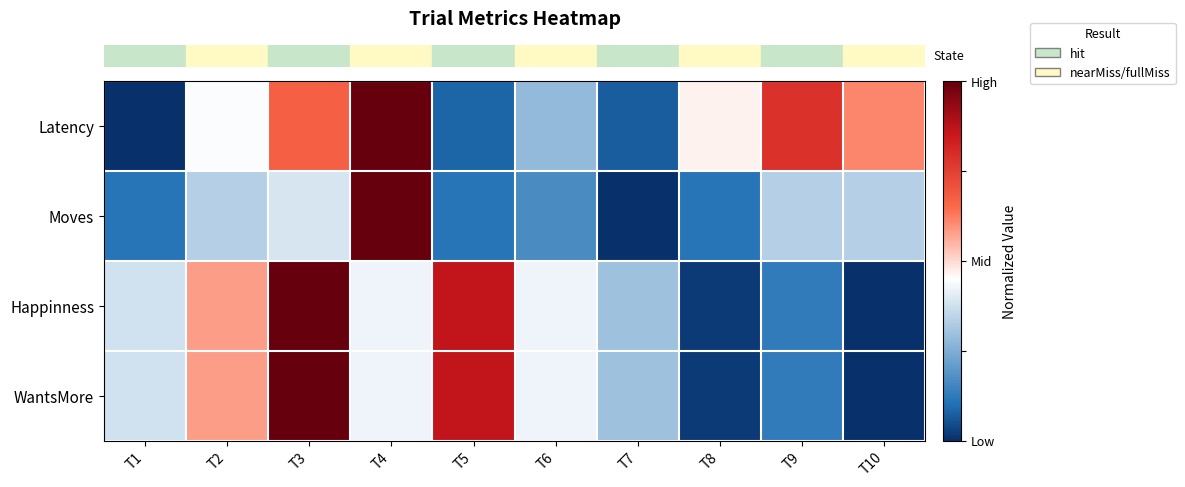

Reading left to right, what are all the values shown in this chart?

row_0: T1=0.0	T2=0.4	T3=0.7	T4=1.0	T5=0.1	T6=0.3	T7=0.1	T8=0.5	T9=0.8	T10=0.6
row_1: T1=0.1	T2=0.3	T3=0.4	T4=1.0	T5=0.1	T6=0.2	T7=0.0	T8=0.1	T9=0.3	T10=0.3
row_2: T1=0.4	T2=0.6	T3=1.0	T4=0.4	T5=0.9	T6=0.4	T7=0.3	T8=0.0	T9=0.1	T10=0.0
row_3: T1=0.4	T2=0.6	T3=1.0	T4=0.4	T5=0.9	T6=0.4	T7=0.3	T8=0.0	T9=0.1	T10=0.0